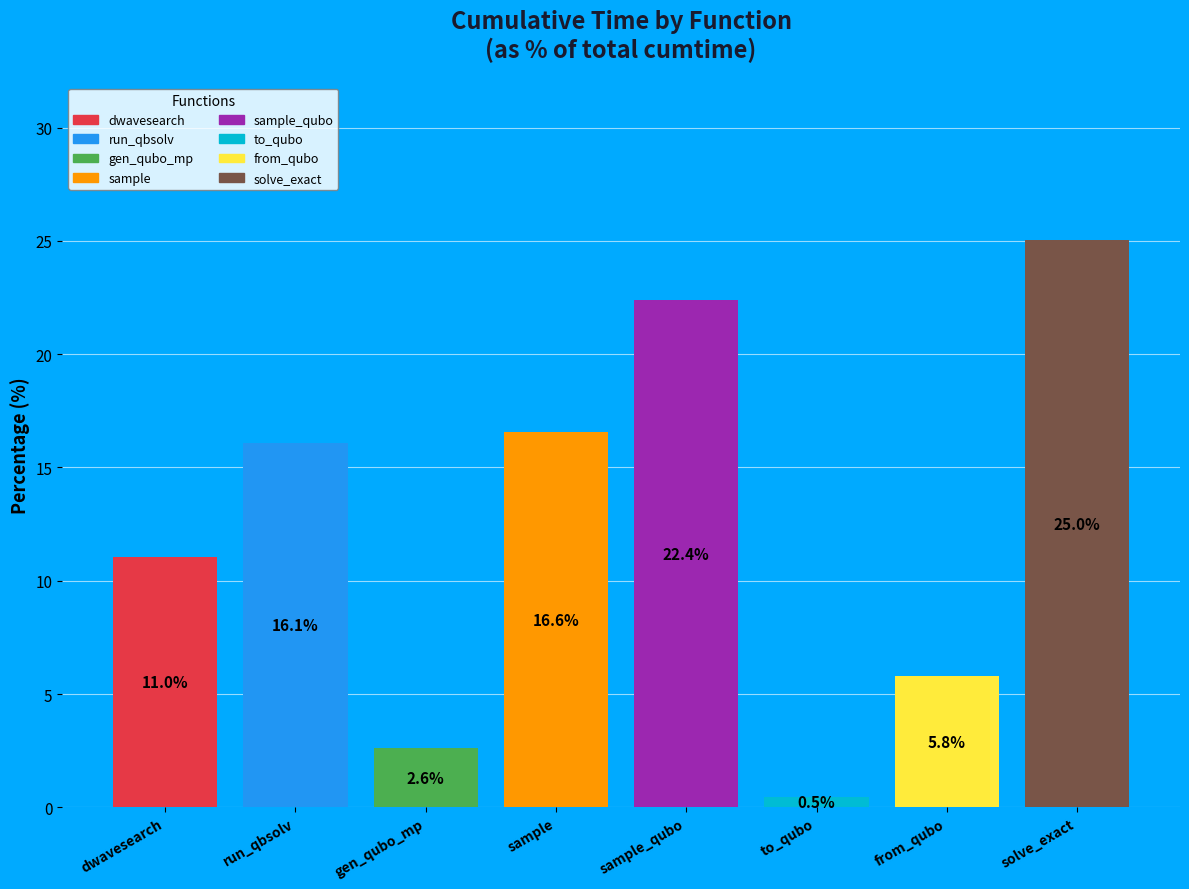

Does from_qubo account for over 50% of the chart?

No